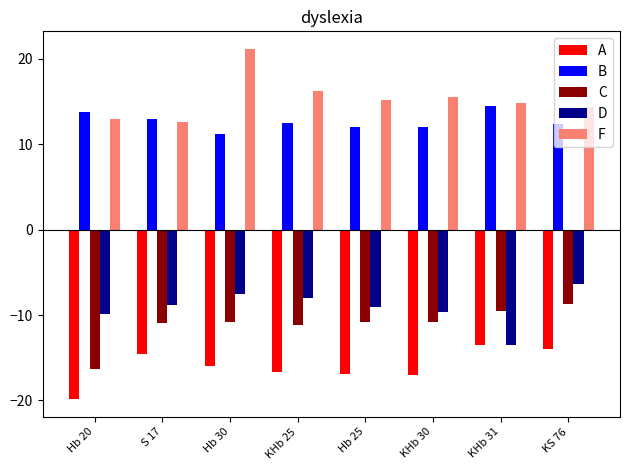

What is the label of the 5th bar from the left?

Hb 25